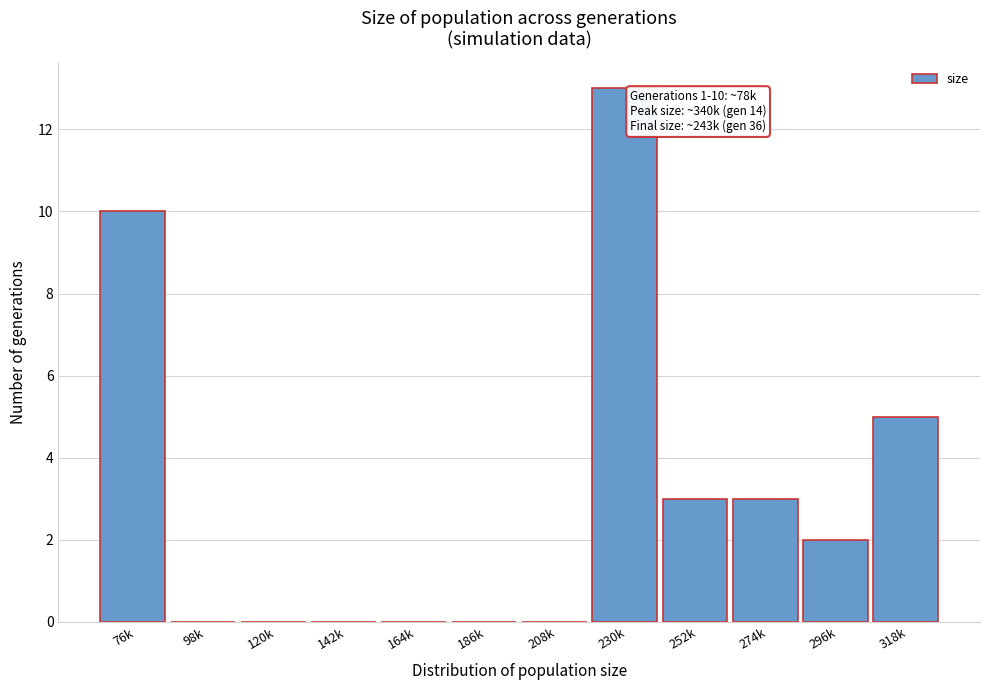

Reading right to left, what are all the values shown in this chart?

318k=5	296k=2	274k=3	252k=3	230k=13	208k=0	186k=0	164k=0	142k=0	120k=0	98k=0	76k=10